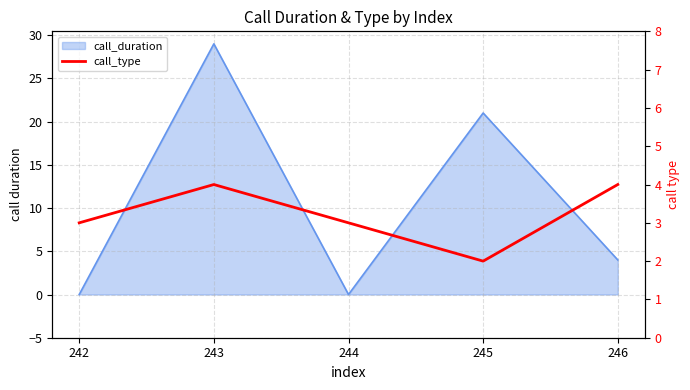

The value at 244 is 3. True or false?

True